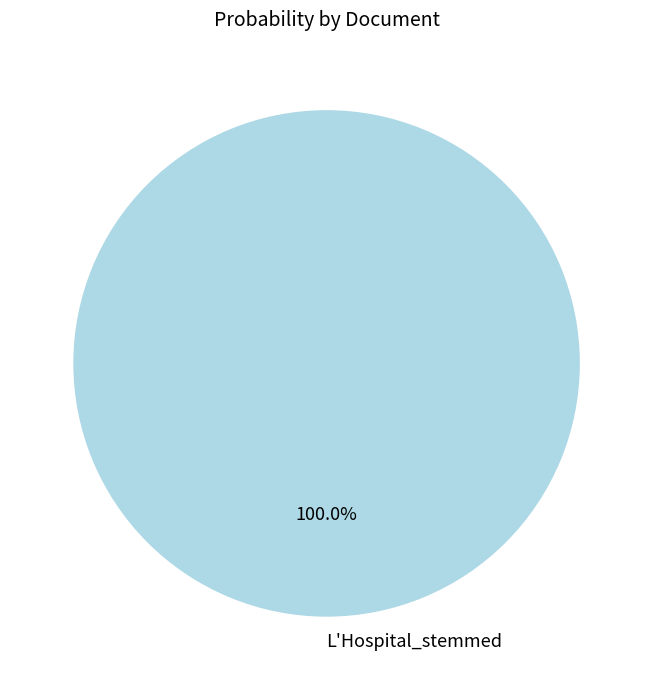

Is there a majority slice in this chart?

Yes